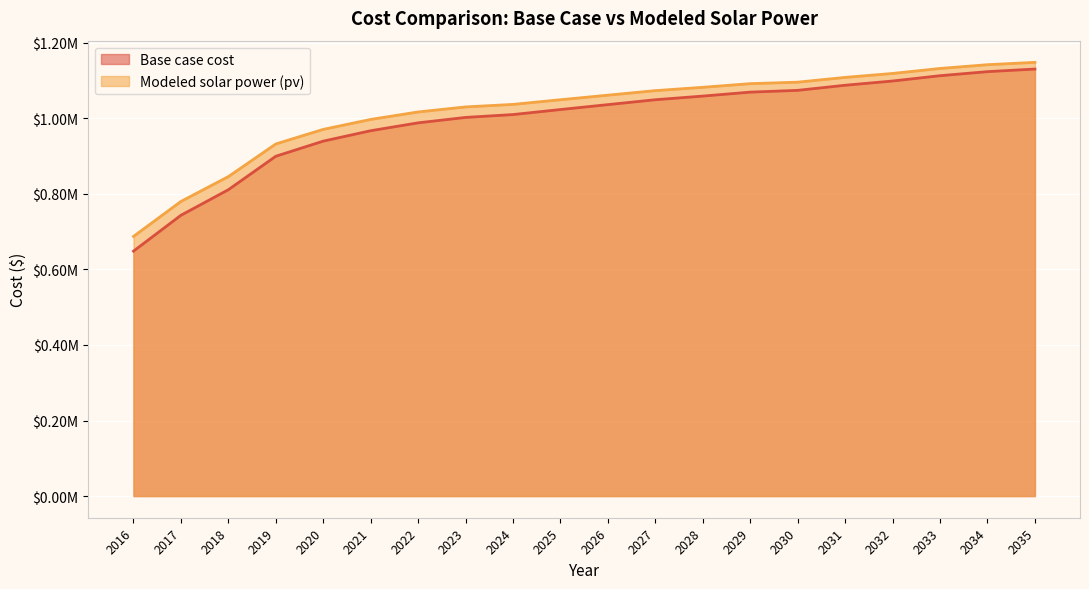

What is the spread (max minus min) of values at 2020?

31122.2